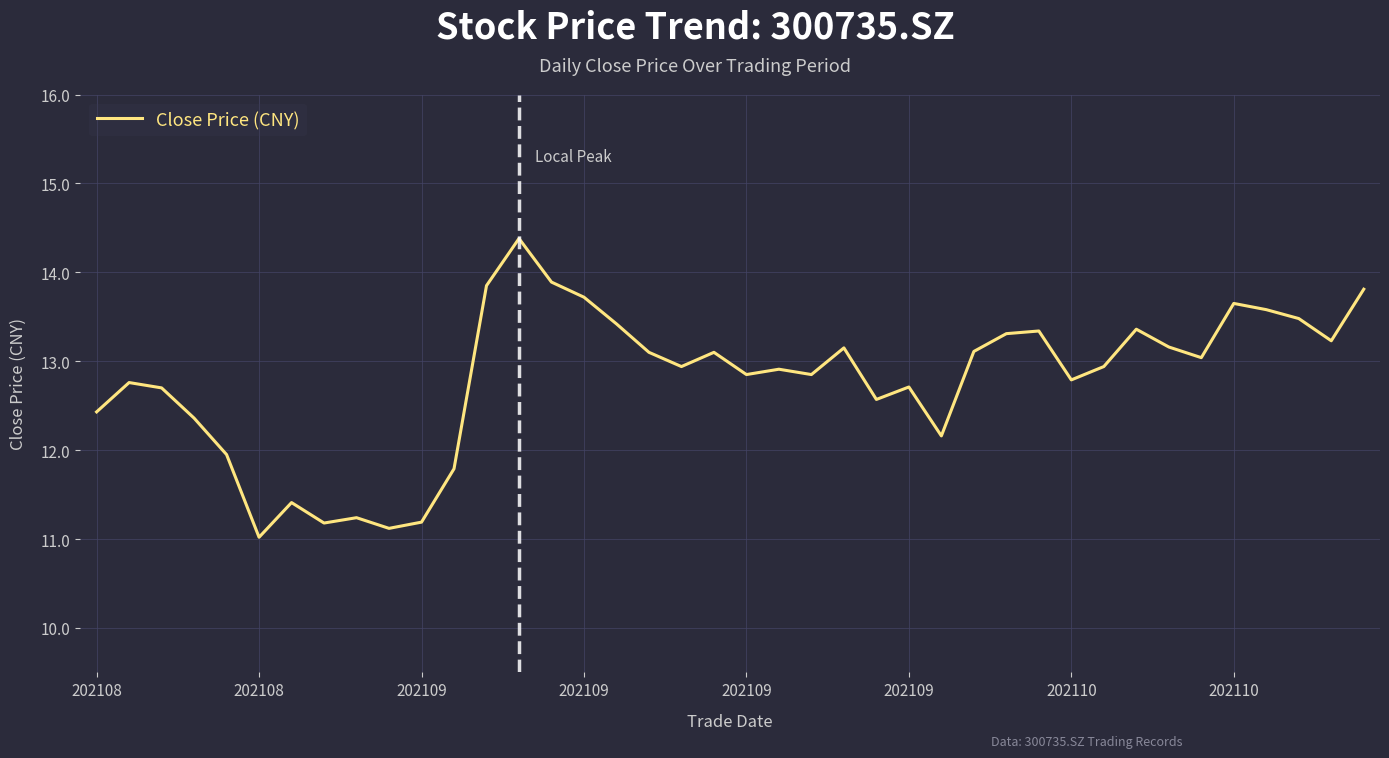

What is the difference between the maximum and minimum values?

3.4